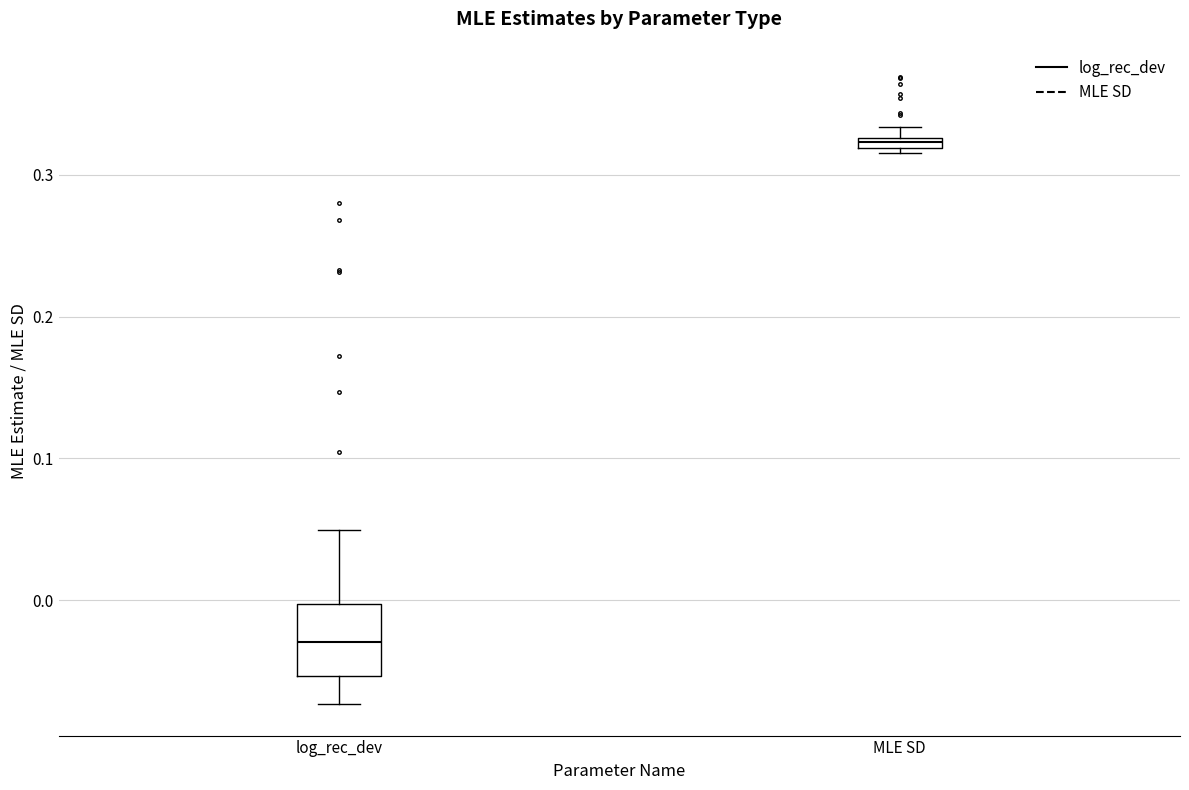

Where is the upper edge of the box for MLE SD on the y-axis? The values are not printed on the chart, so give them approximately, as read against the axis.

0.33